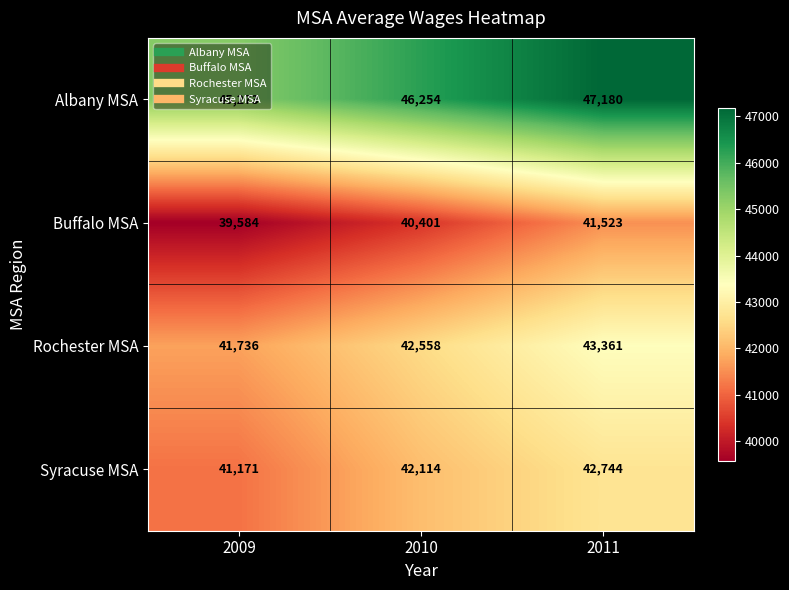

How many distinct data groups are displayed?

4